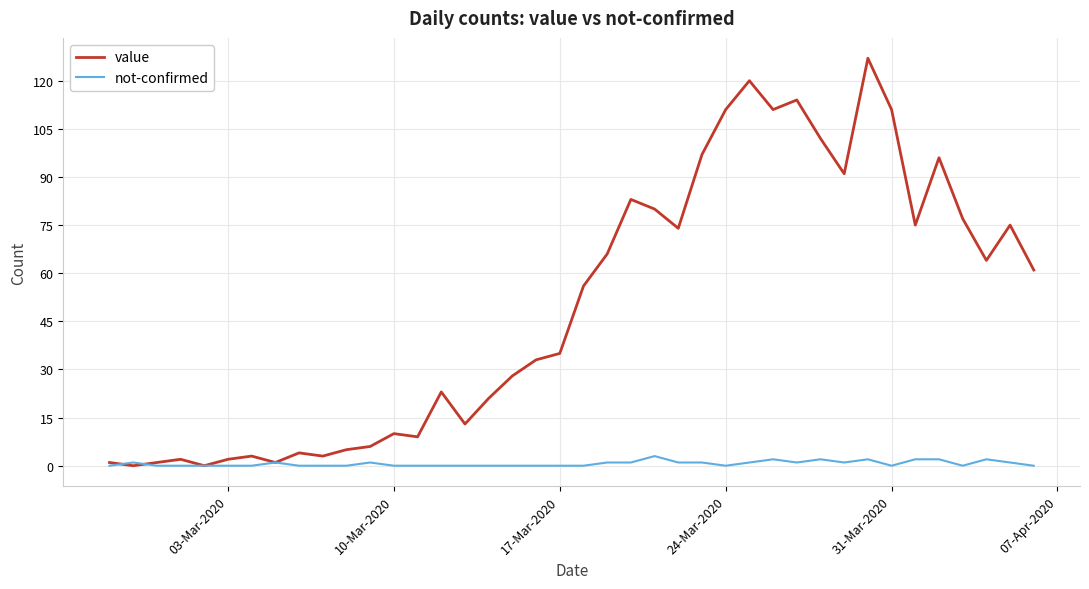

Rank the series by their maximum value, from lowest to highest.

not-confirmed, value